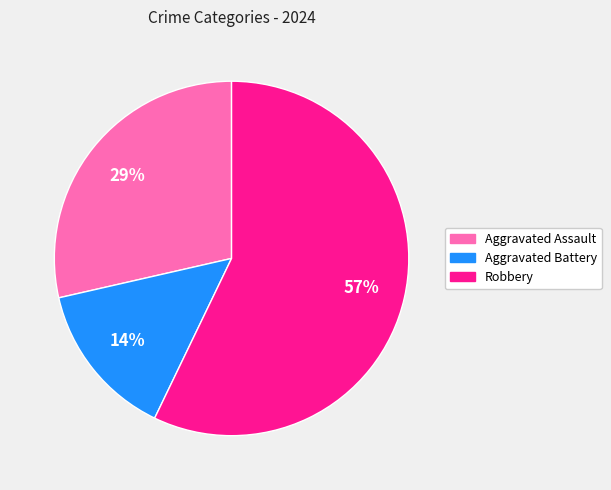

How many segments does this pie chart have?

3